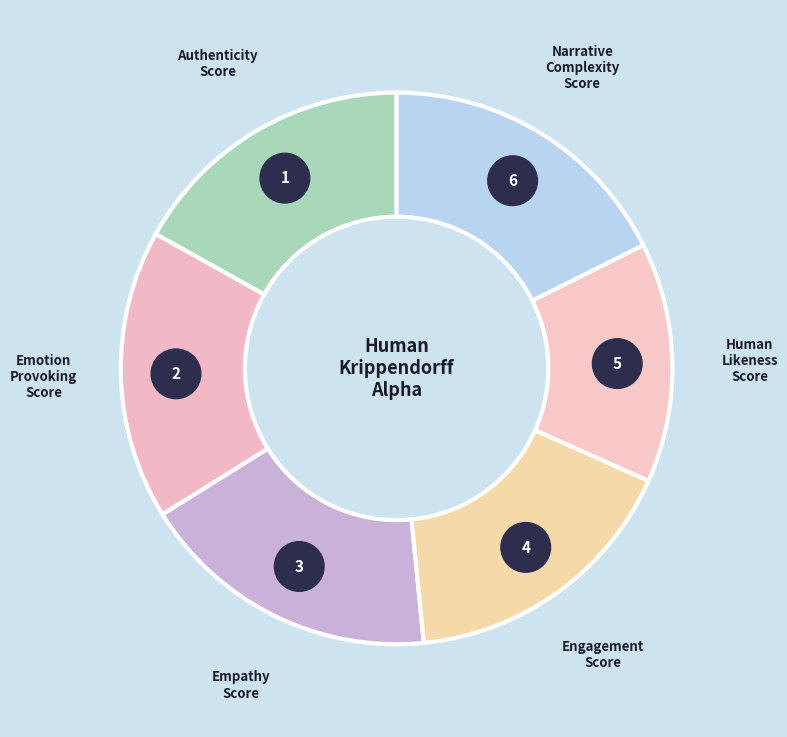

Which slice is the largest?

empathy_score